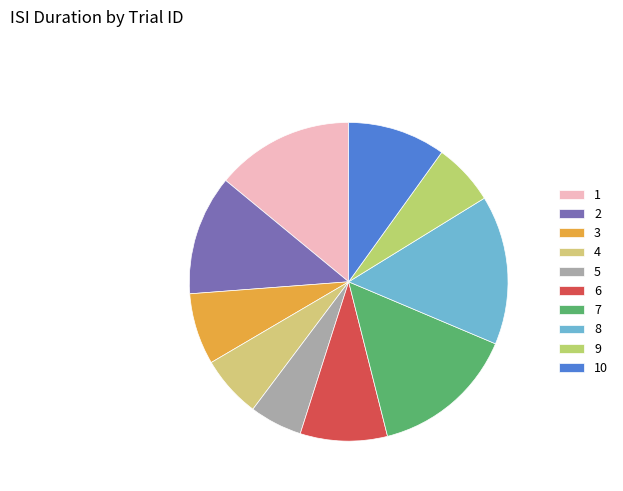

Combined, do 2 and 8 account for over 50%?

No